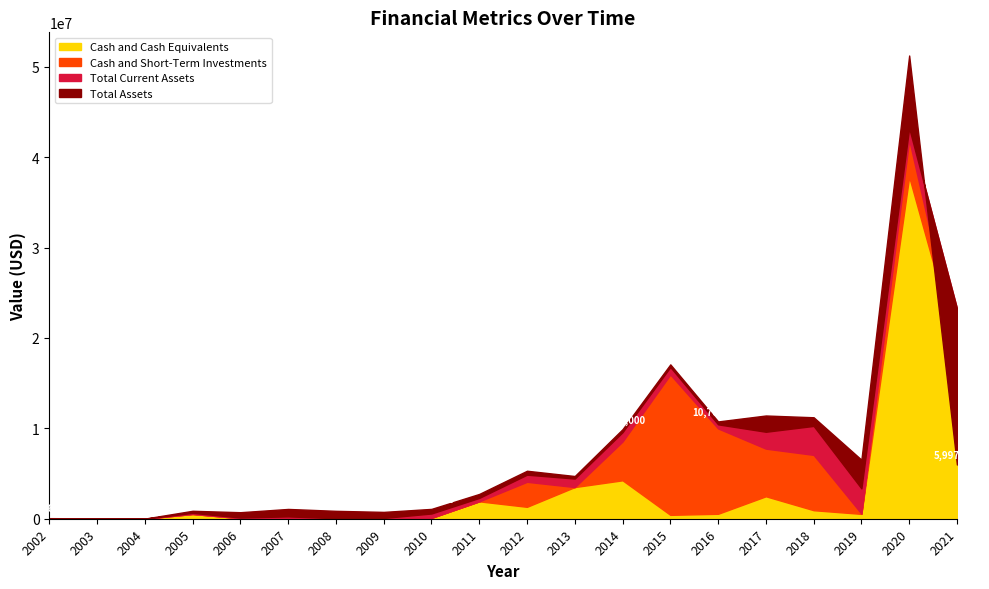

How many lines are shown in the chart?

4